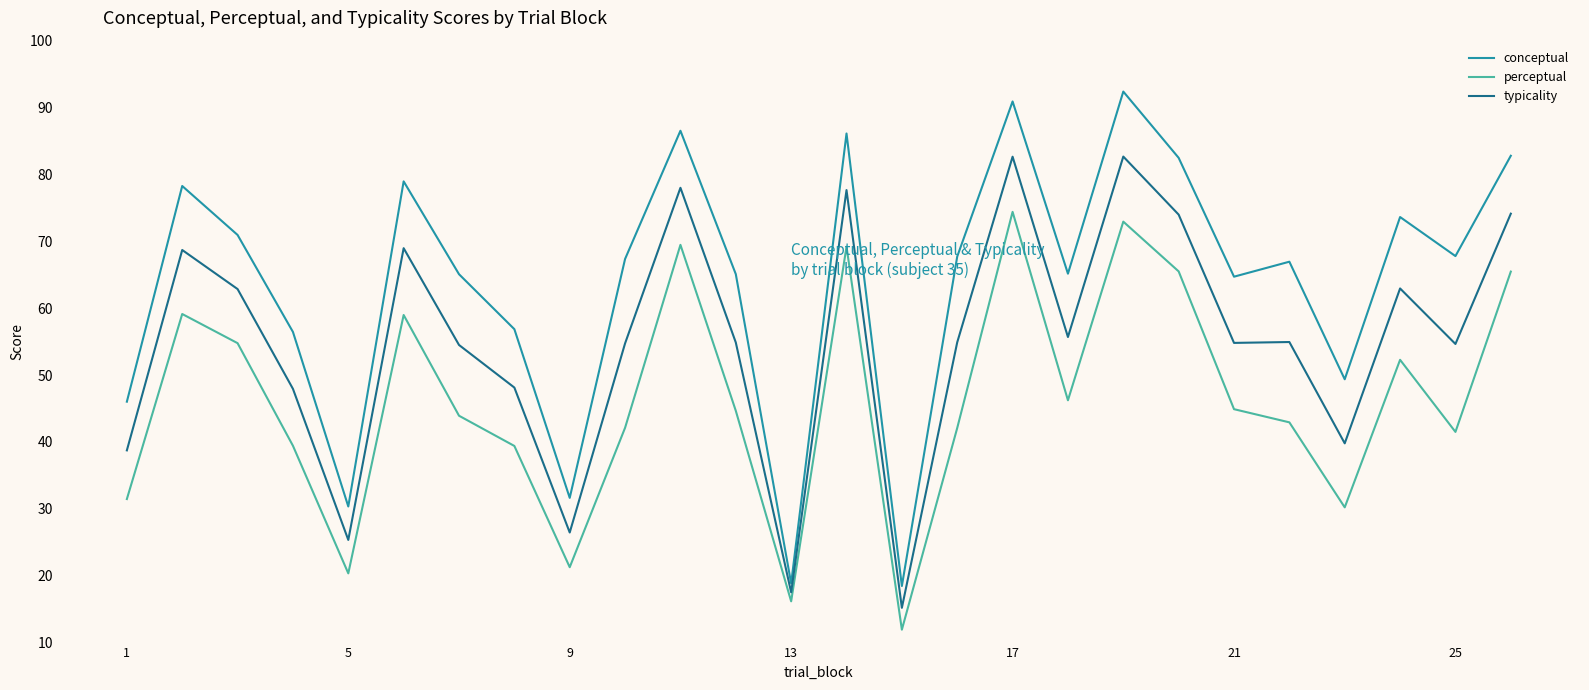

Which series has the largest total across all categories?

conceptual